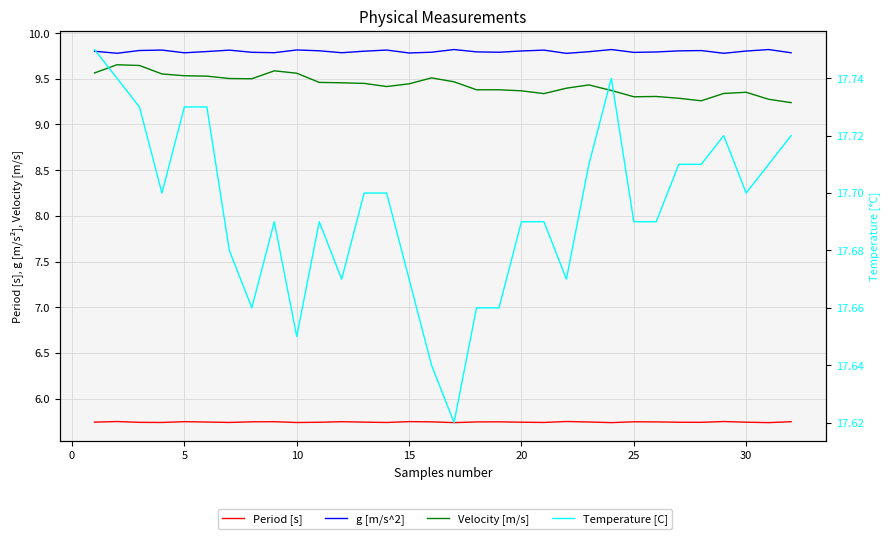

Is this an area chart (filled region under the line)?

No